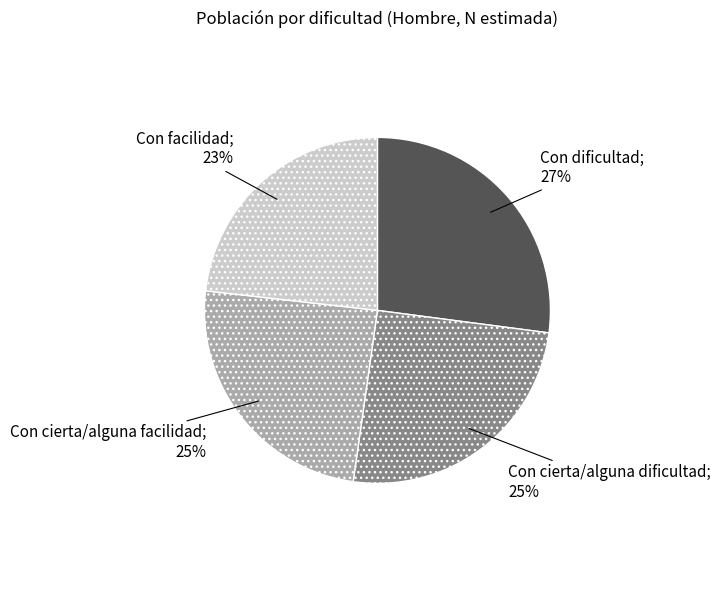

To the nearest percent, what is the difference between the largest and smallest slice percentages?

4%